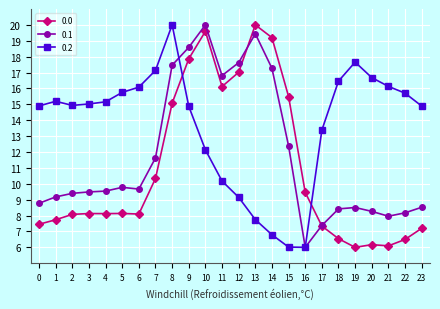

Does the chart display data point markers on the line(s)?

Yes